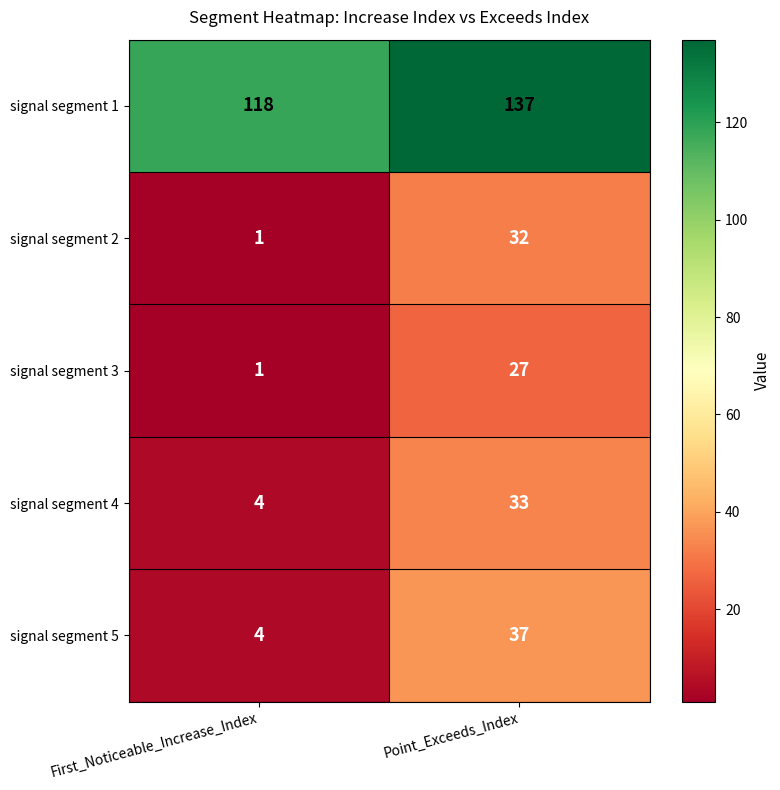

Which series has the largest total across all categories?

signal segment 1